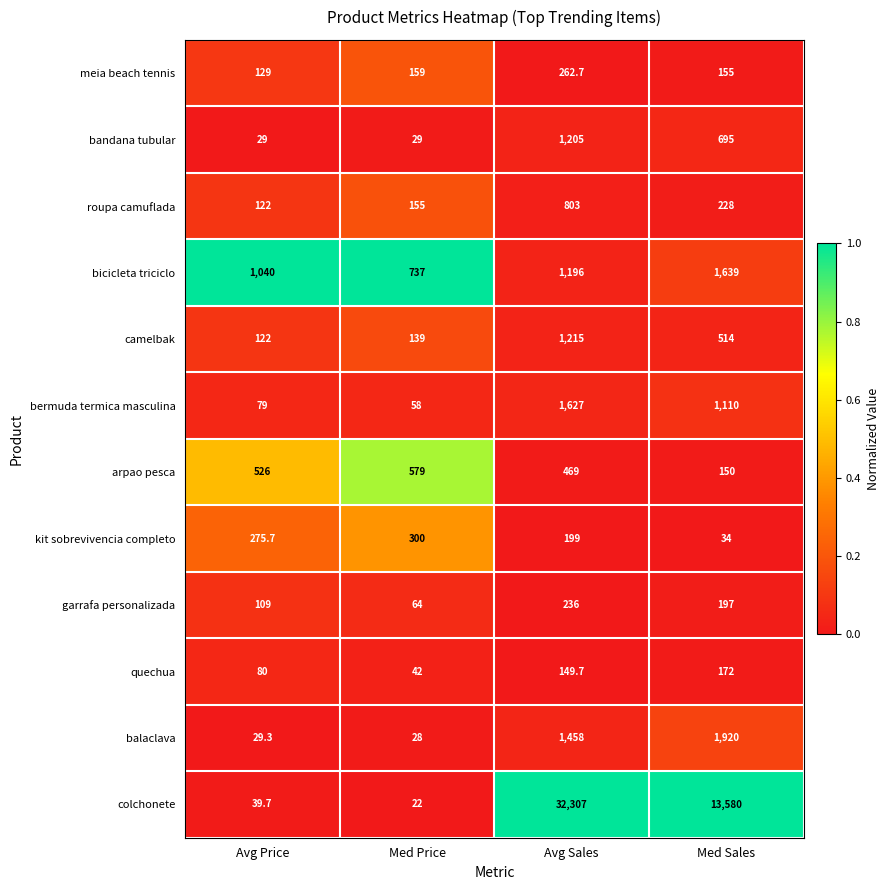

Rank the series by their maximum value, from highest to lowest.

colchonete, balaclava, bicicleta triciclo, bermuda termica masculina, camelbak, bandana tubular, roupa camuflada, arpao pesca, kit sobrevivencia completo, meia beach tennis, garrafa personalizada, quechua